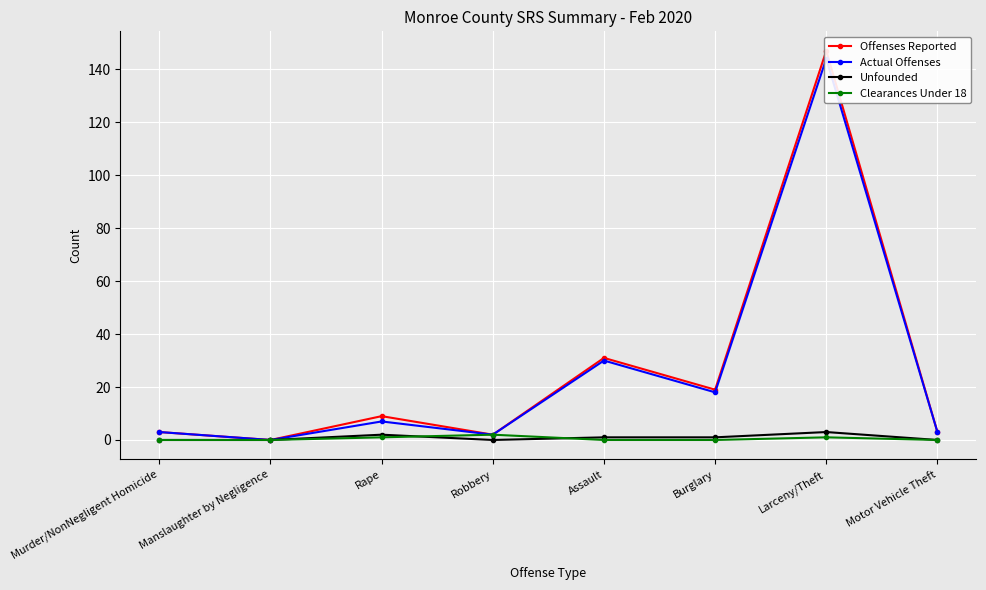

Which series changed the most between Murder/NonNegligent Homicide and Larceny/Theft?

Offenses Reported